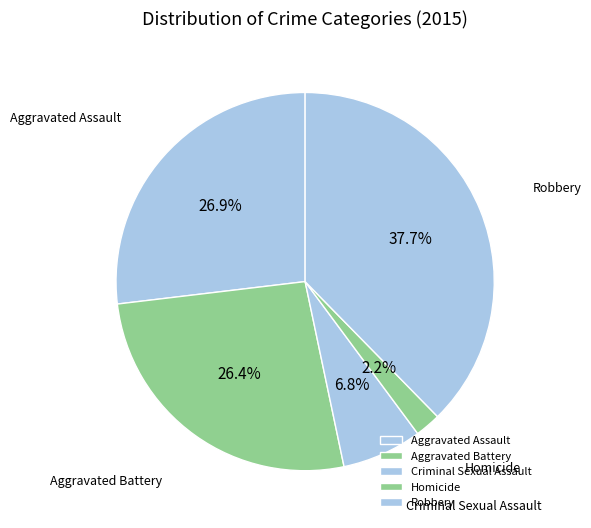

Which slice is the largest?

Robbery